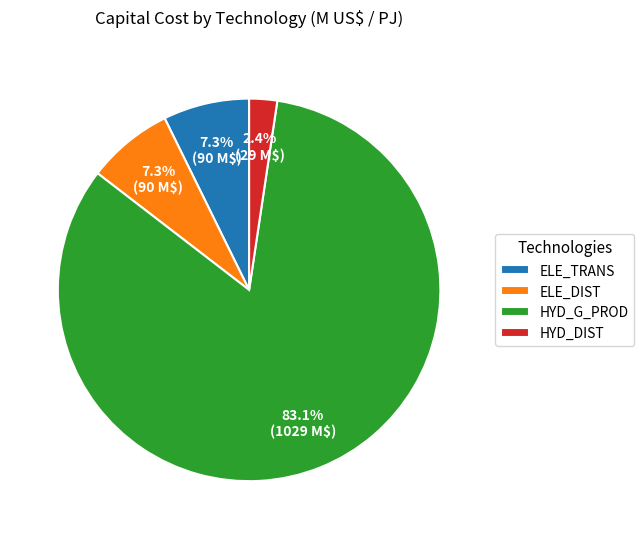

Combined, do HYD_DIST and ELE_TRANS account for over 50%?

No